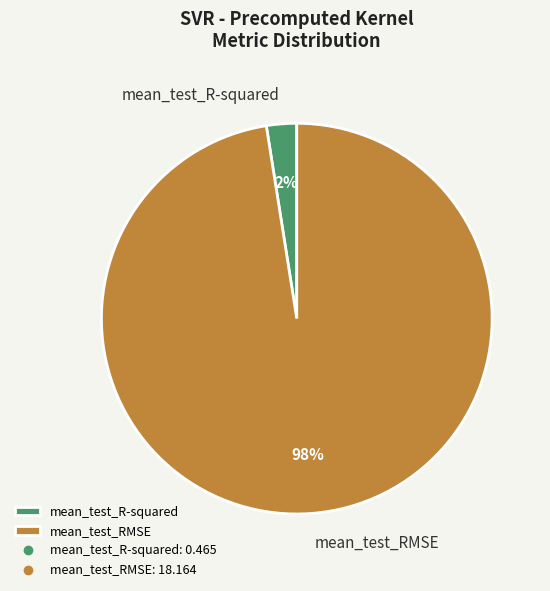

Do mean_test_R-squared and mean_test_RMSE together represent more than half of the pie?

Yes